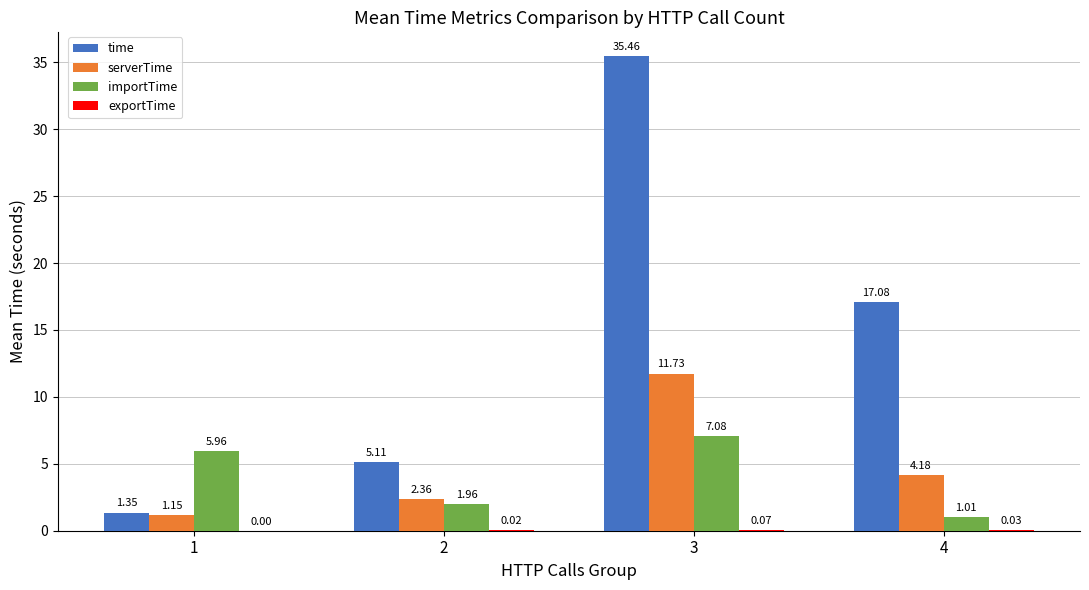

Which series has the largest total across all categories?

time